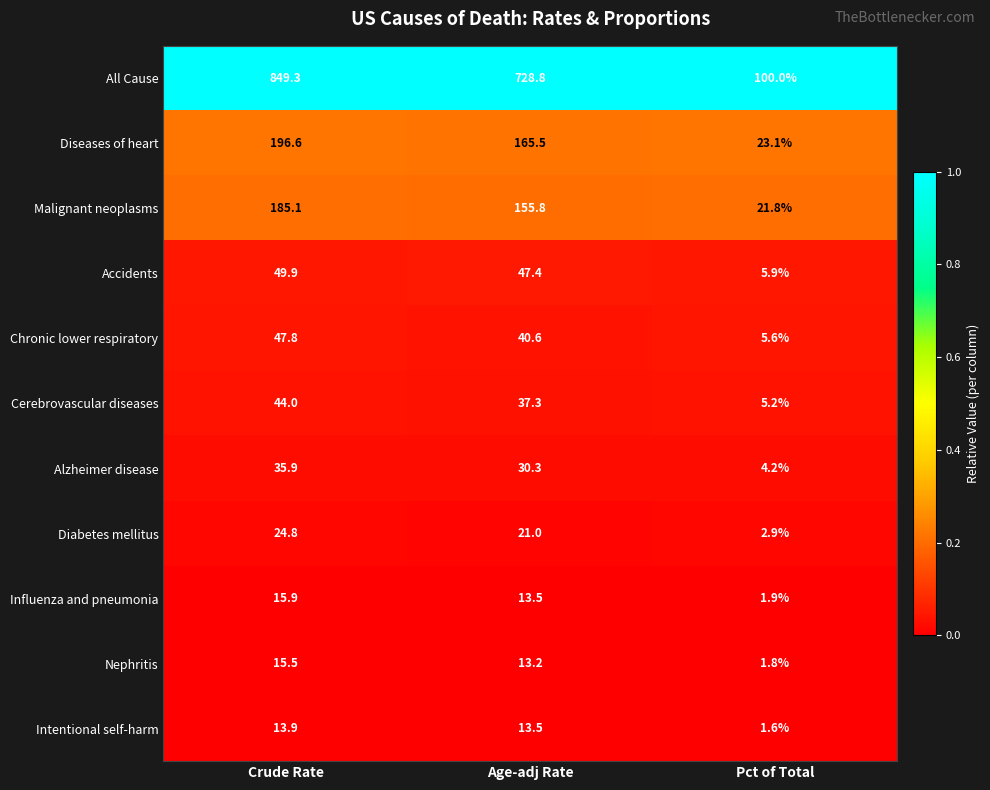

The value of Cerebrovascular diseases at Crude Rate is 44.0. True or false?

True